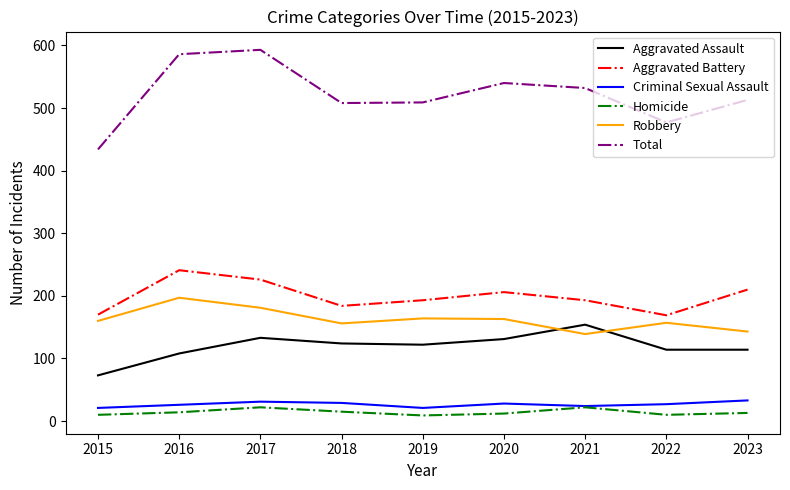

True or false: Robbery and Total cross at least once.

False